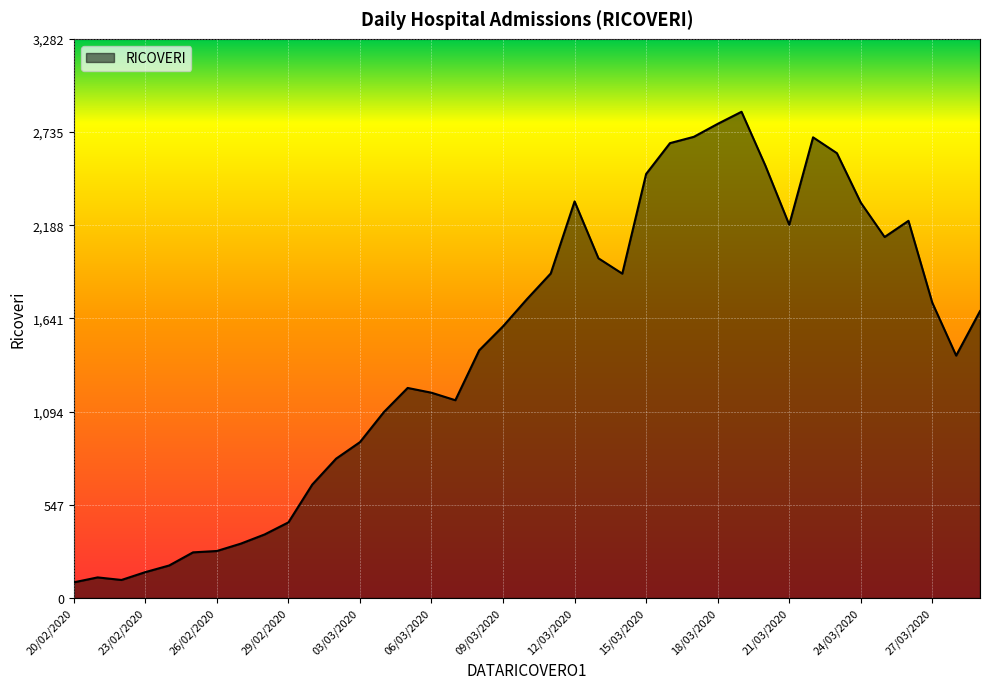

What is the maximum value shown in the chart?

2854